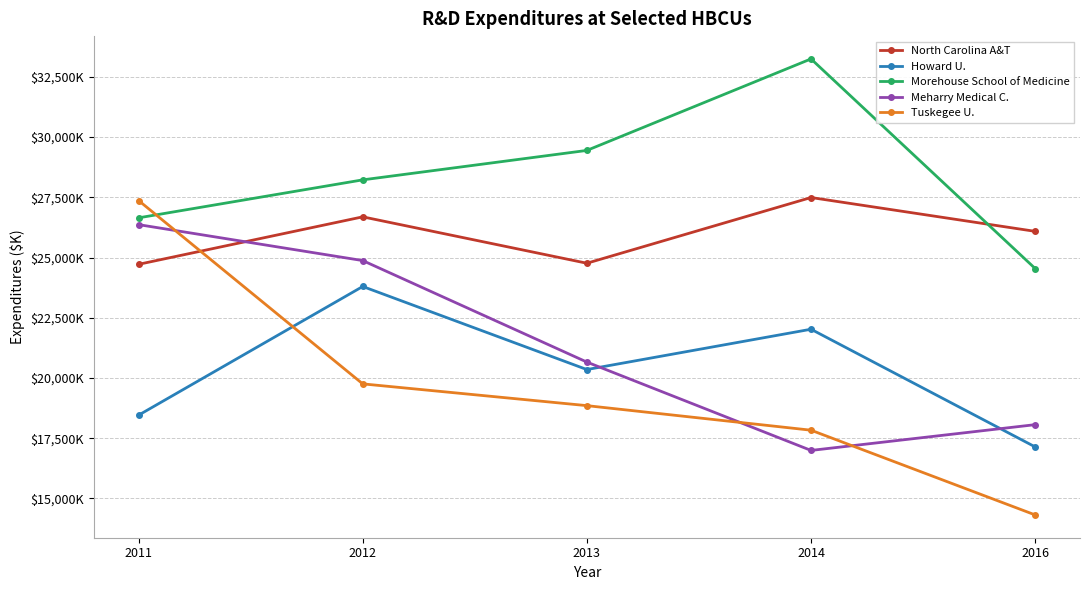

Which series has the largest total across all categories?

Morehouse School of Medicine